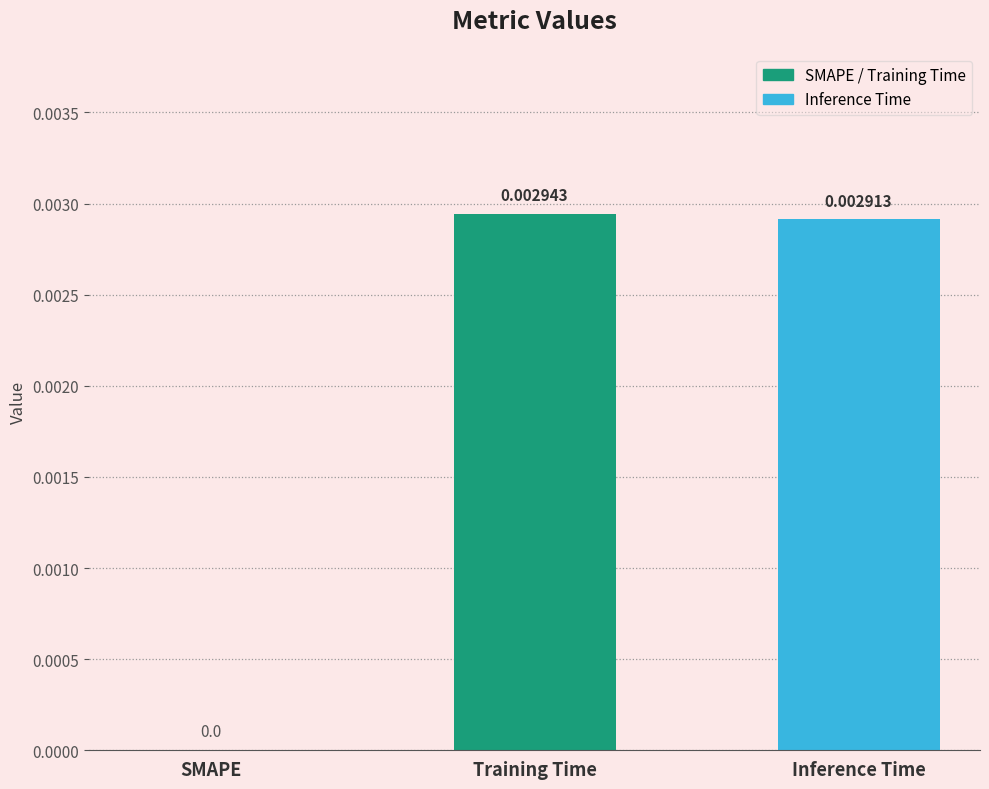

Which has a higher value, Training Time or SMAPE?

Training Time